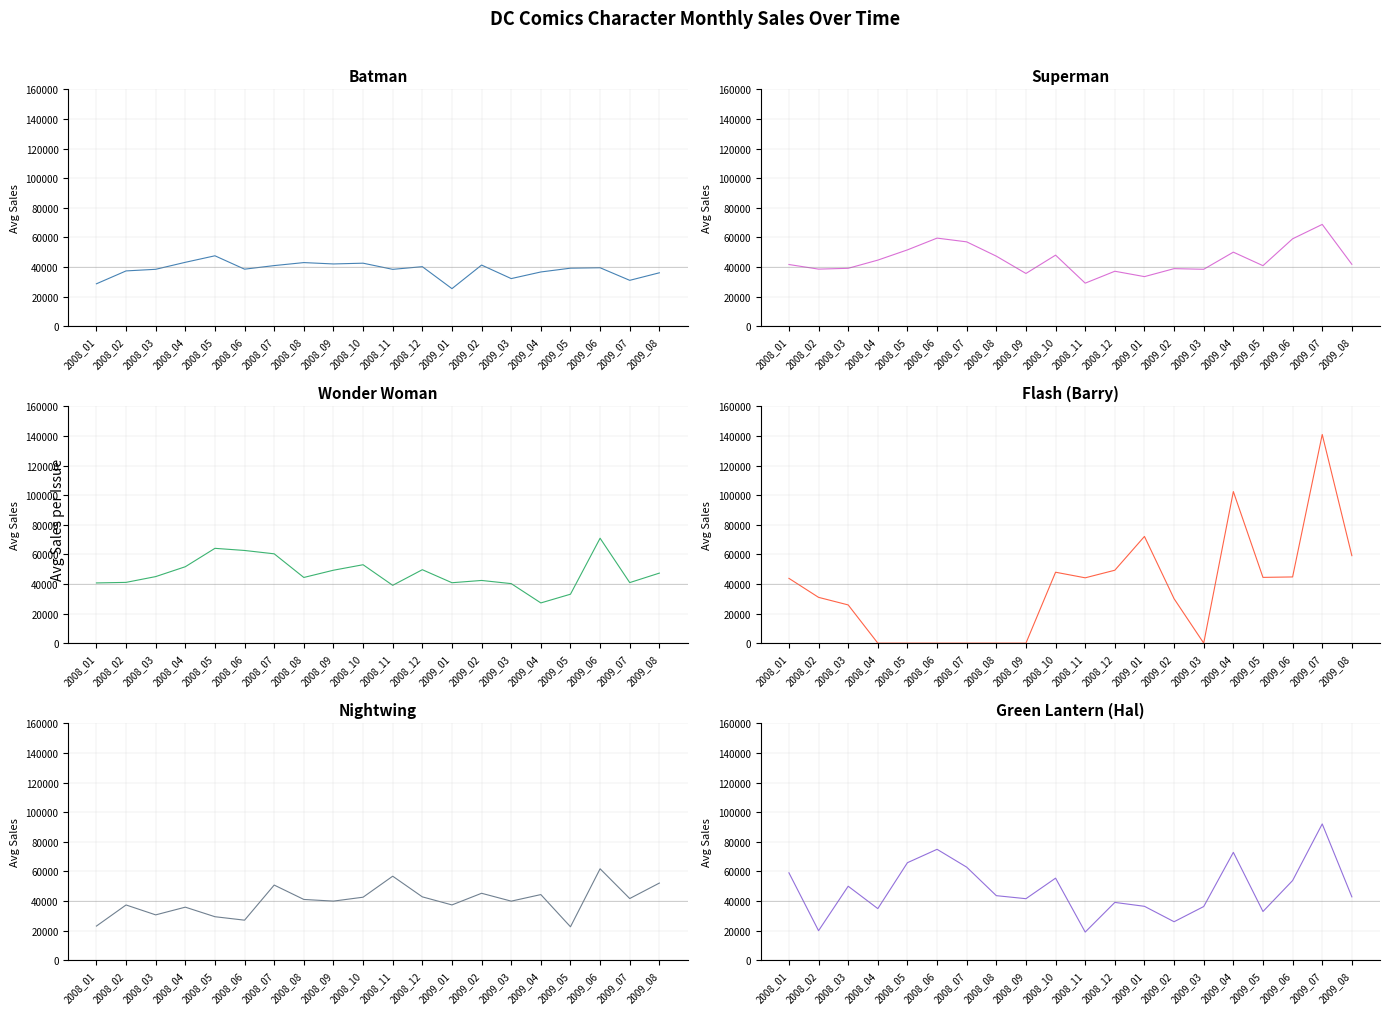

Which series has the largest range (max minus min)?

Flash (Barry)